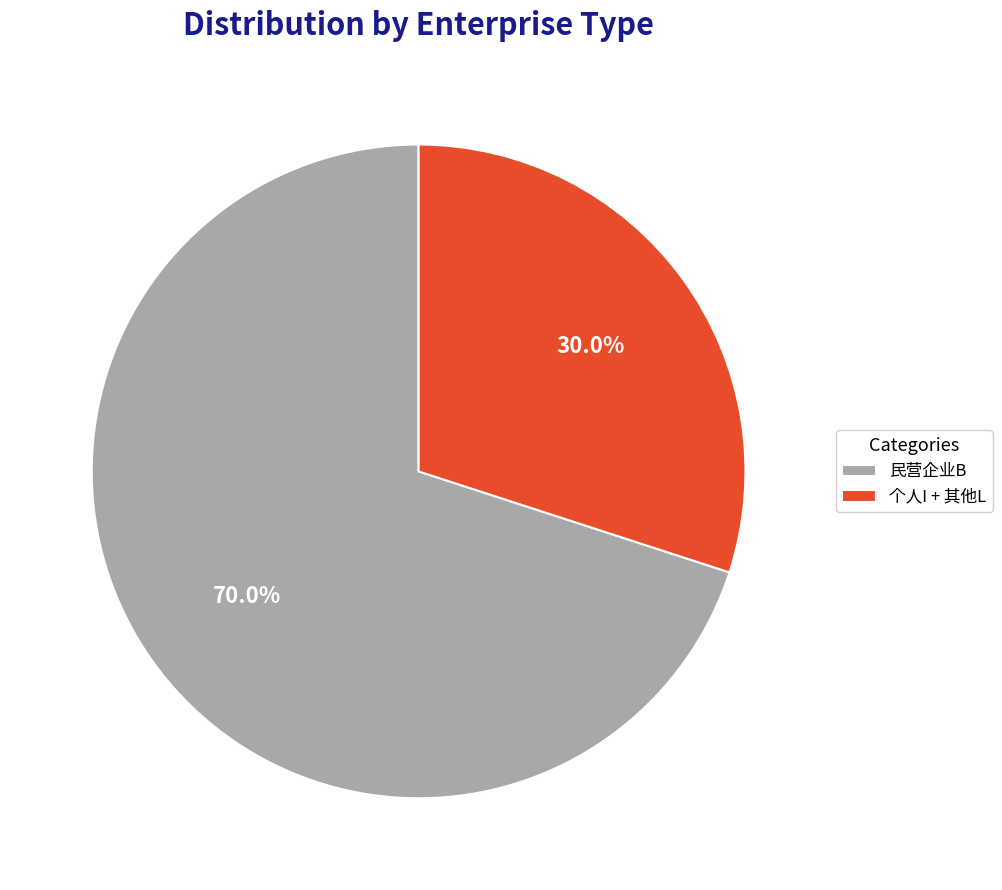

How many slices are in this pie chart?

2